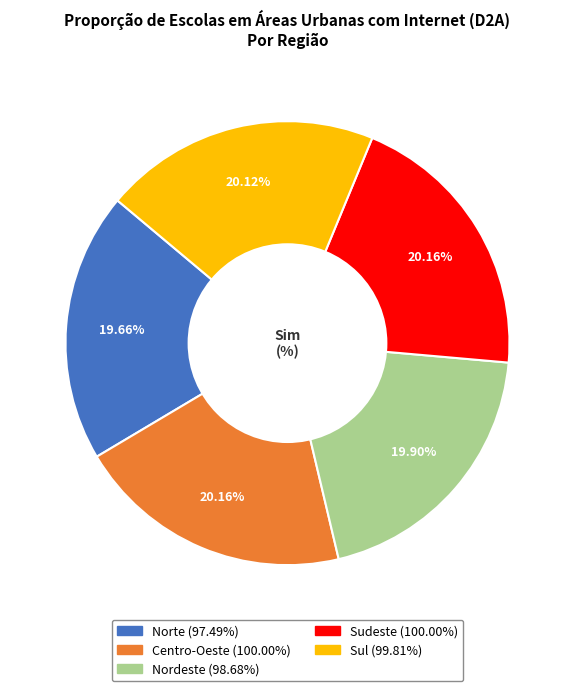

Approximately how many times larger is the value at Sudeste compared to Norte?

1.0